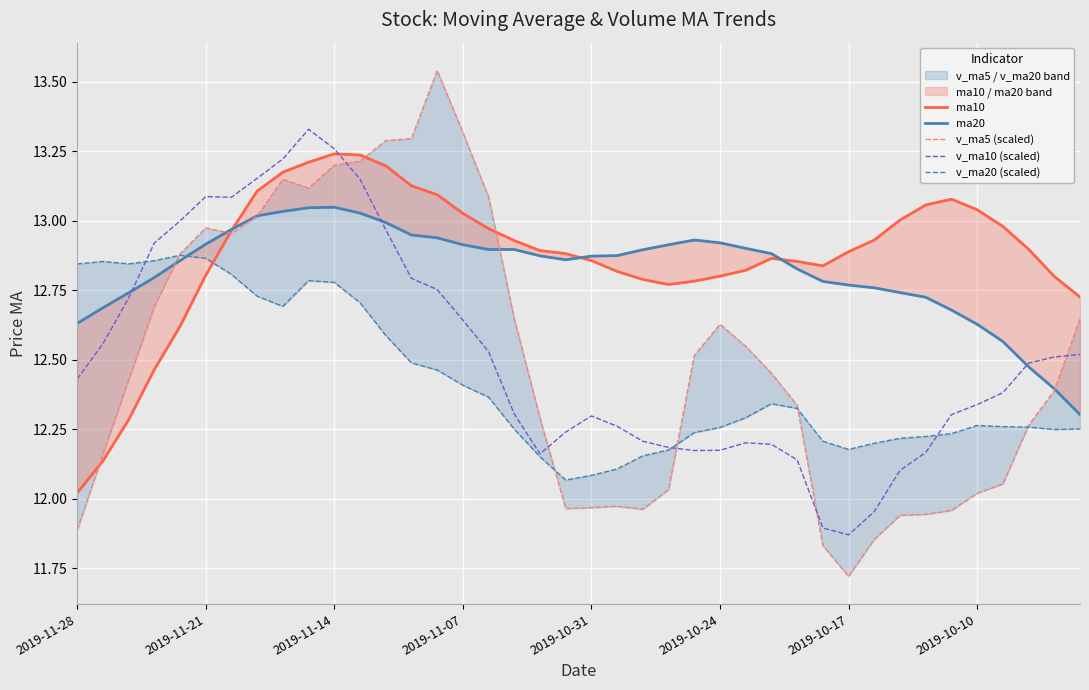

Where is the first local minimum for ma20?

19